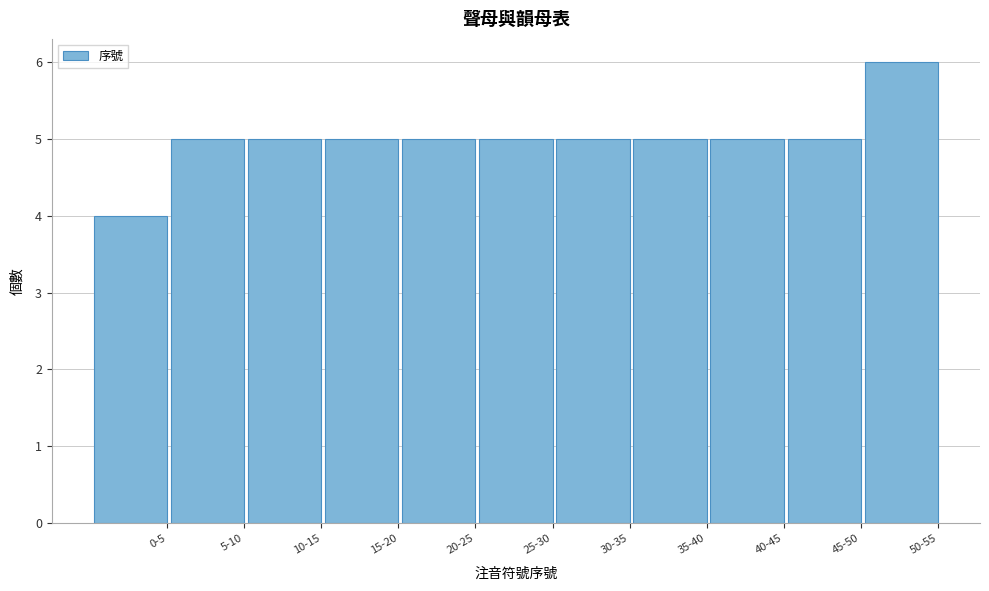

Reading right to left, extract all data points from this chart.

6	5	5	5	5	5	5	5	5	5	4